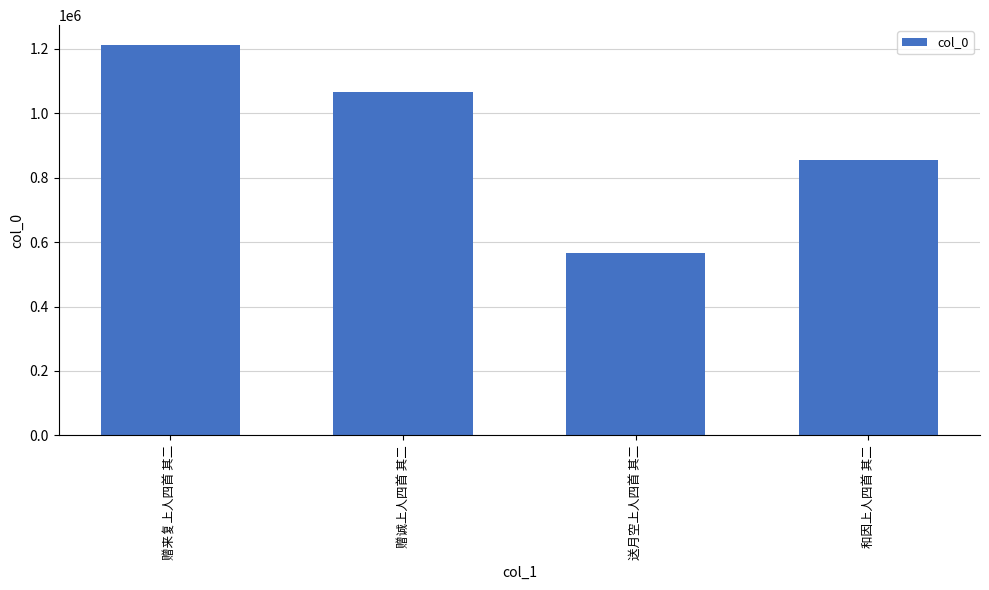

What is the value of the 4th bar from the left?

855694